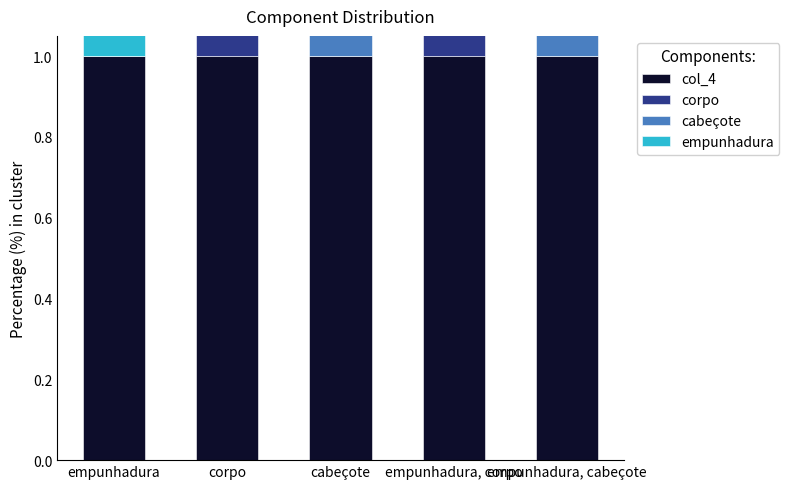

List the labels in order of col_4 value, largest first.

empunhadura, corpo, cabeçote, empunhadura, corpo, empunhadura, cabeçote